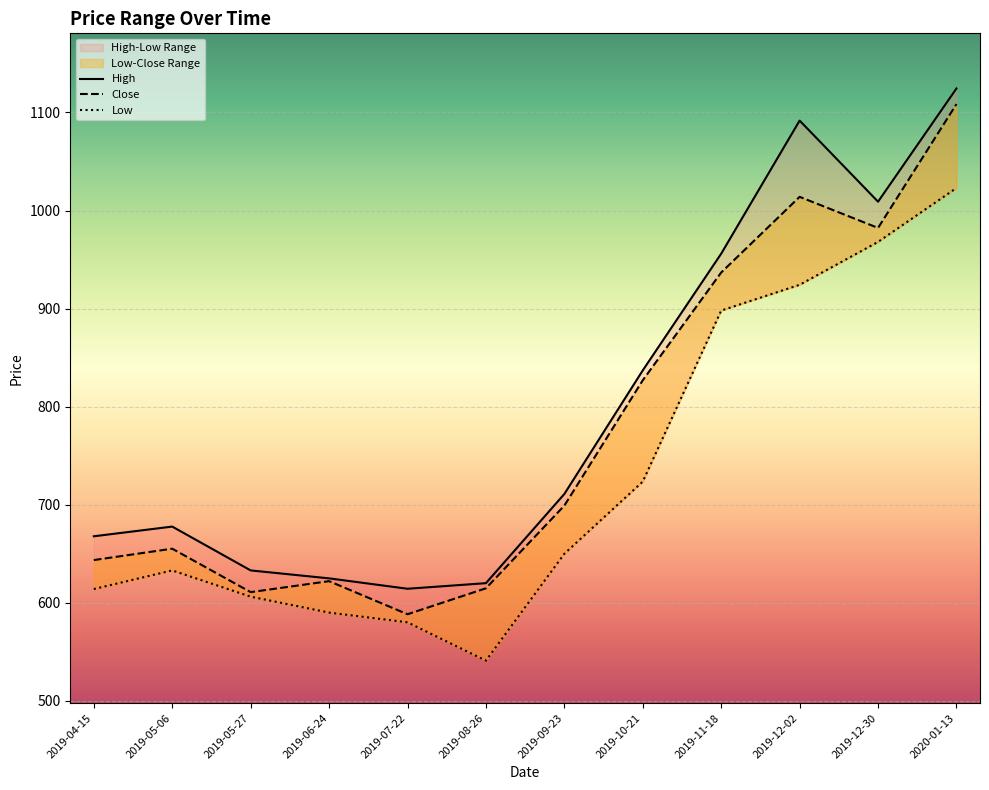

What is the difference between the maximum and minimum values in the Low series?

482.0